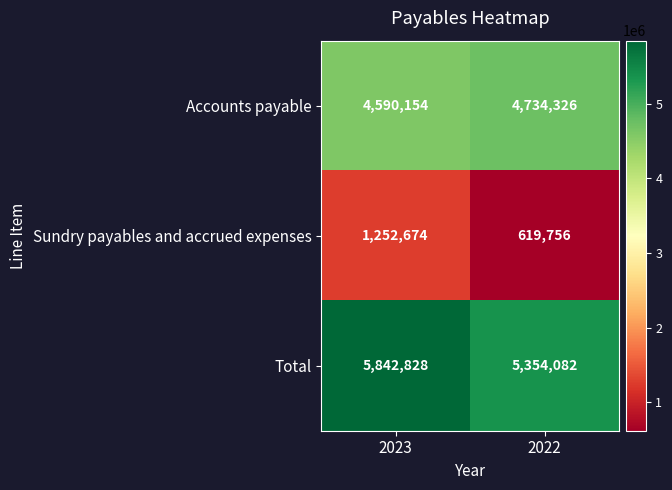

Which series has the largest total across all categories?

Total